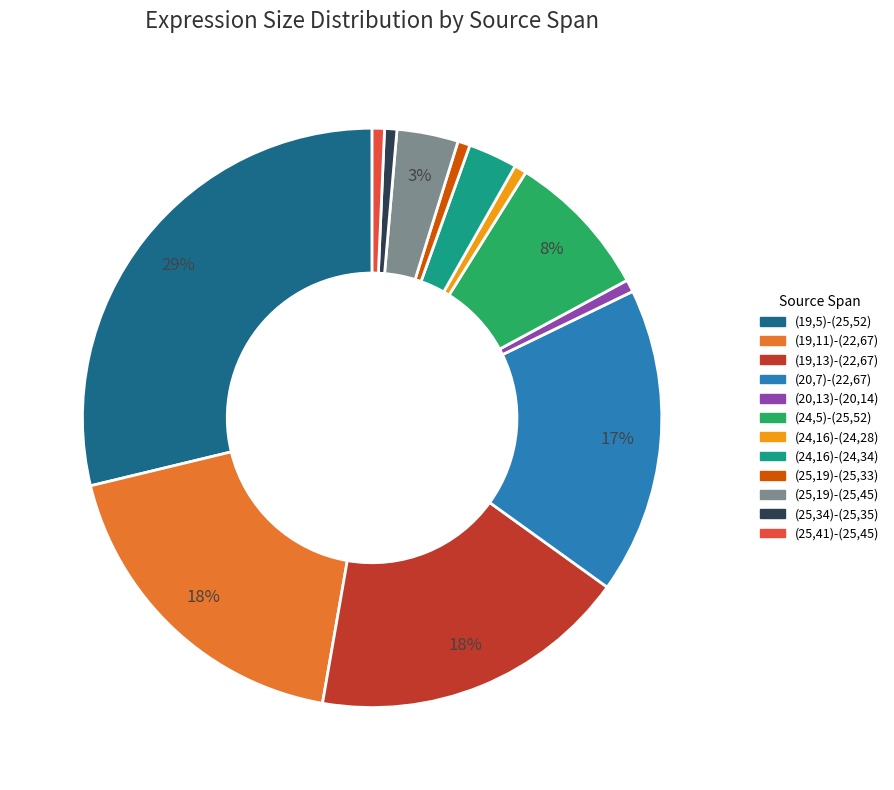

To the nearest percent, what is the average slice percentage?

8%